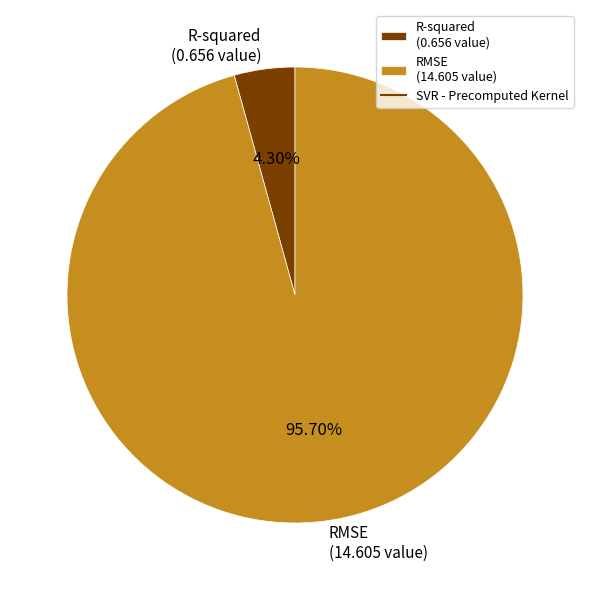

What portion of the pie excludes R-squared?

95.7%